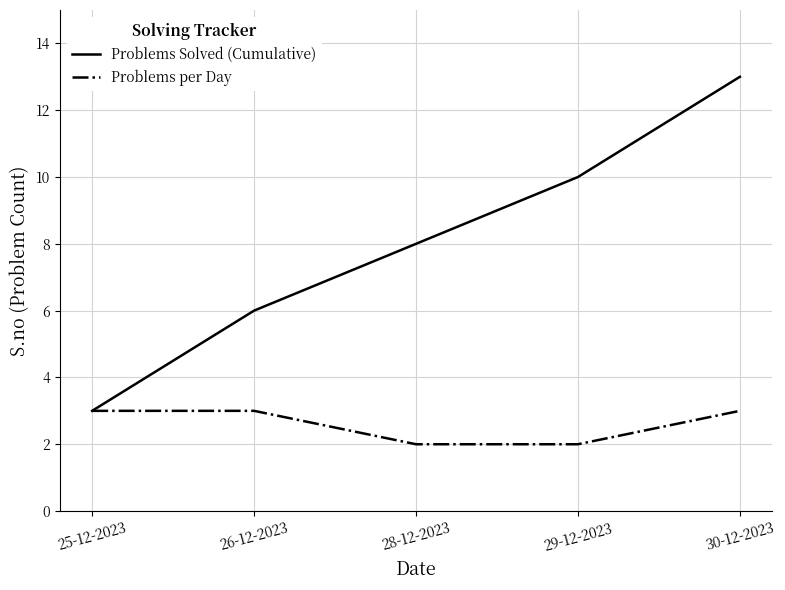

What is the approximate value of Problems per Day at 25-12-2023?

3